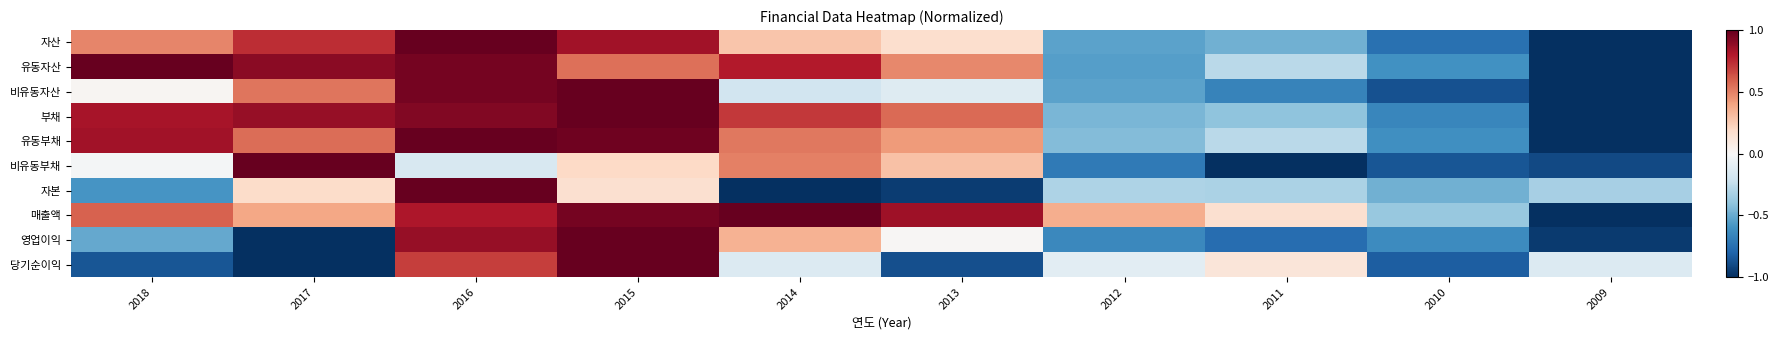

Rank the series at 2013 from highest to lowest value.

매출액, 부채, 유동자산, 유동부채, 비유동부채, 자산, 영업이익, 비유동자산, 당기순이익, 자본